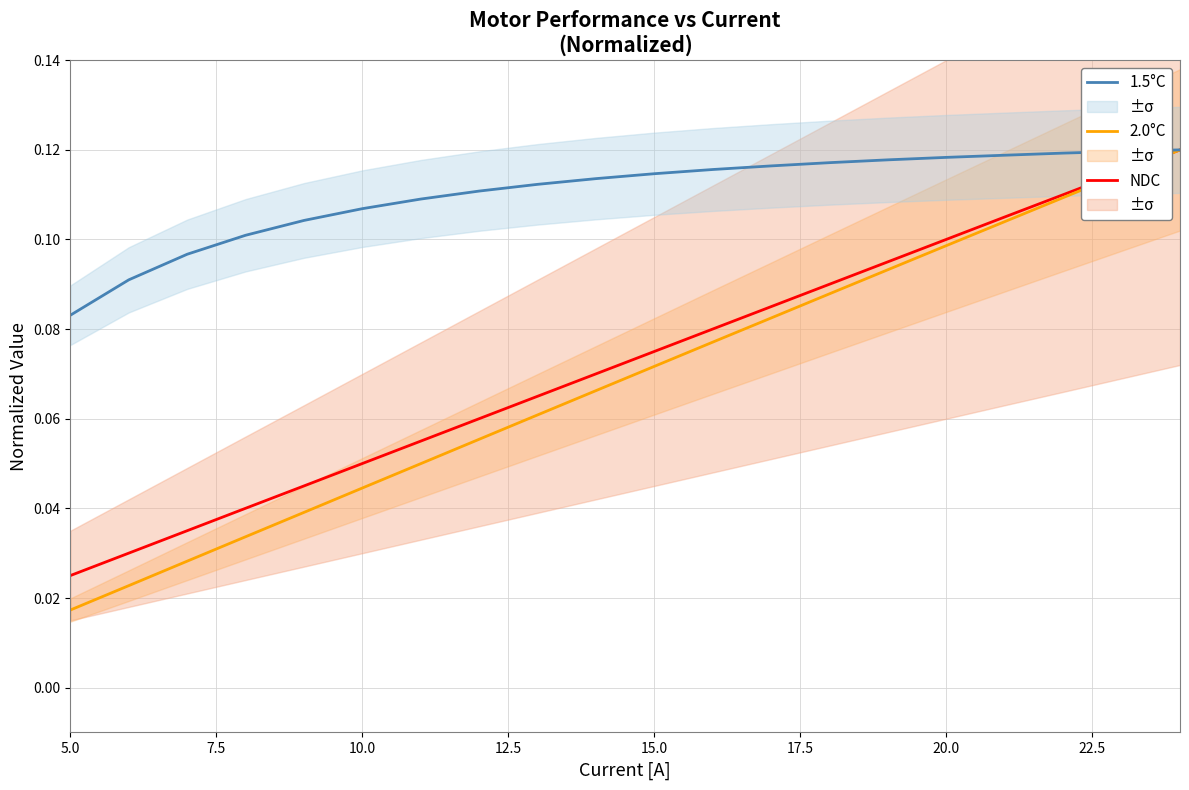

The NDC series shows 0.1 at 20.0. True or false?

True